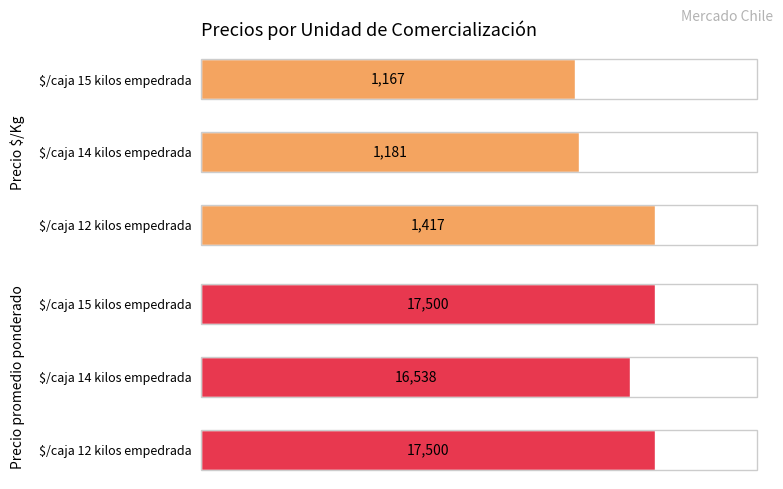

What is the highest value of the Precio $/Kg series?

1417